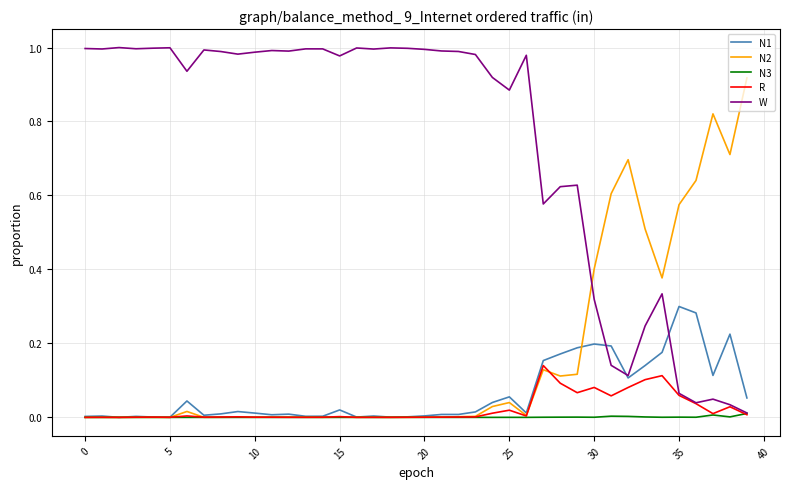

Which series has the largest range (max minus min)?

W